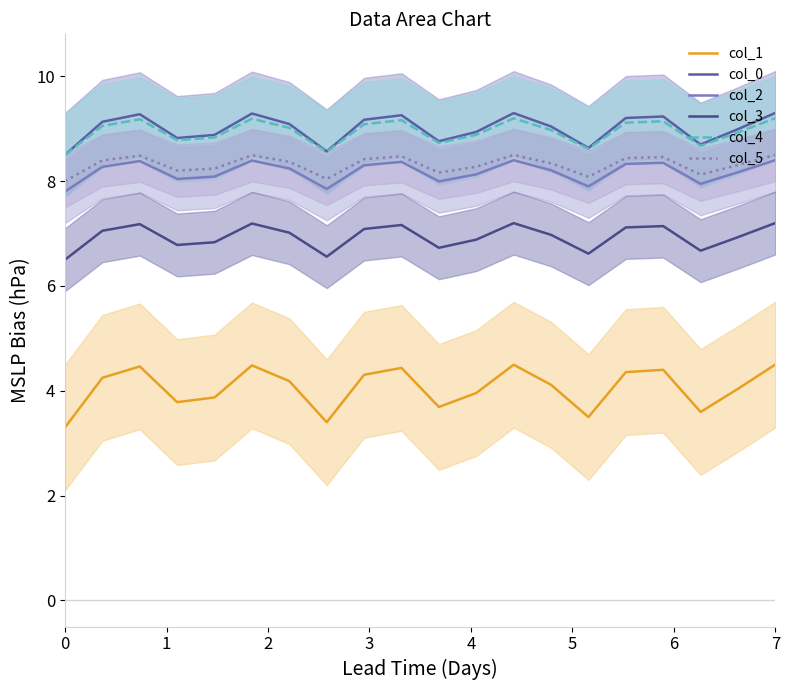

At how many categories does at least one series exceed 5?

20